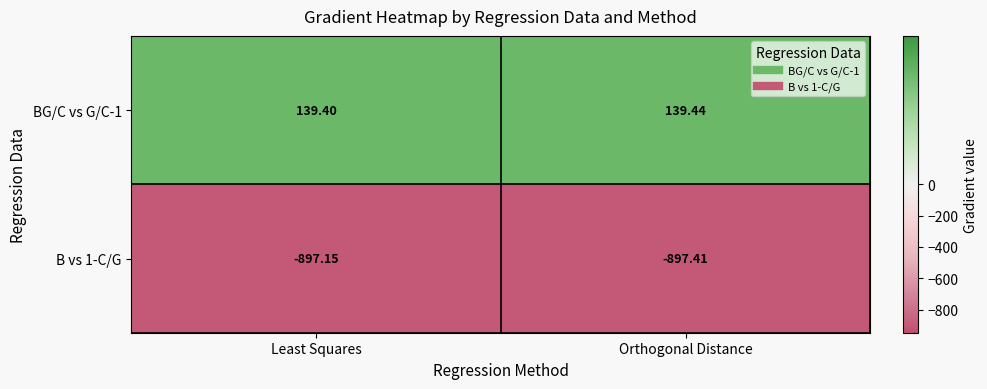

Is the value of B vs 1-C/G at Least Squares greater than the value of BG/C vs G/C-1 at Orthogonal Distance?

No